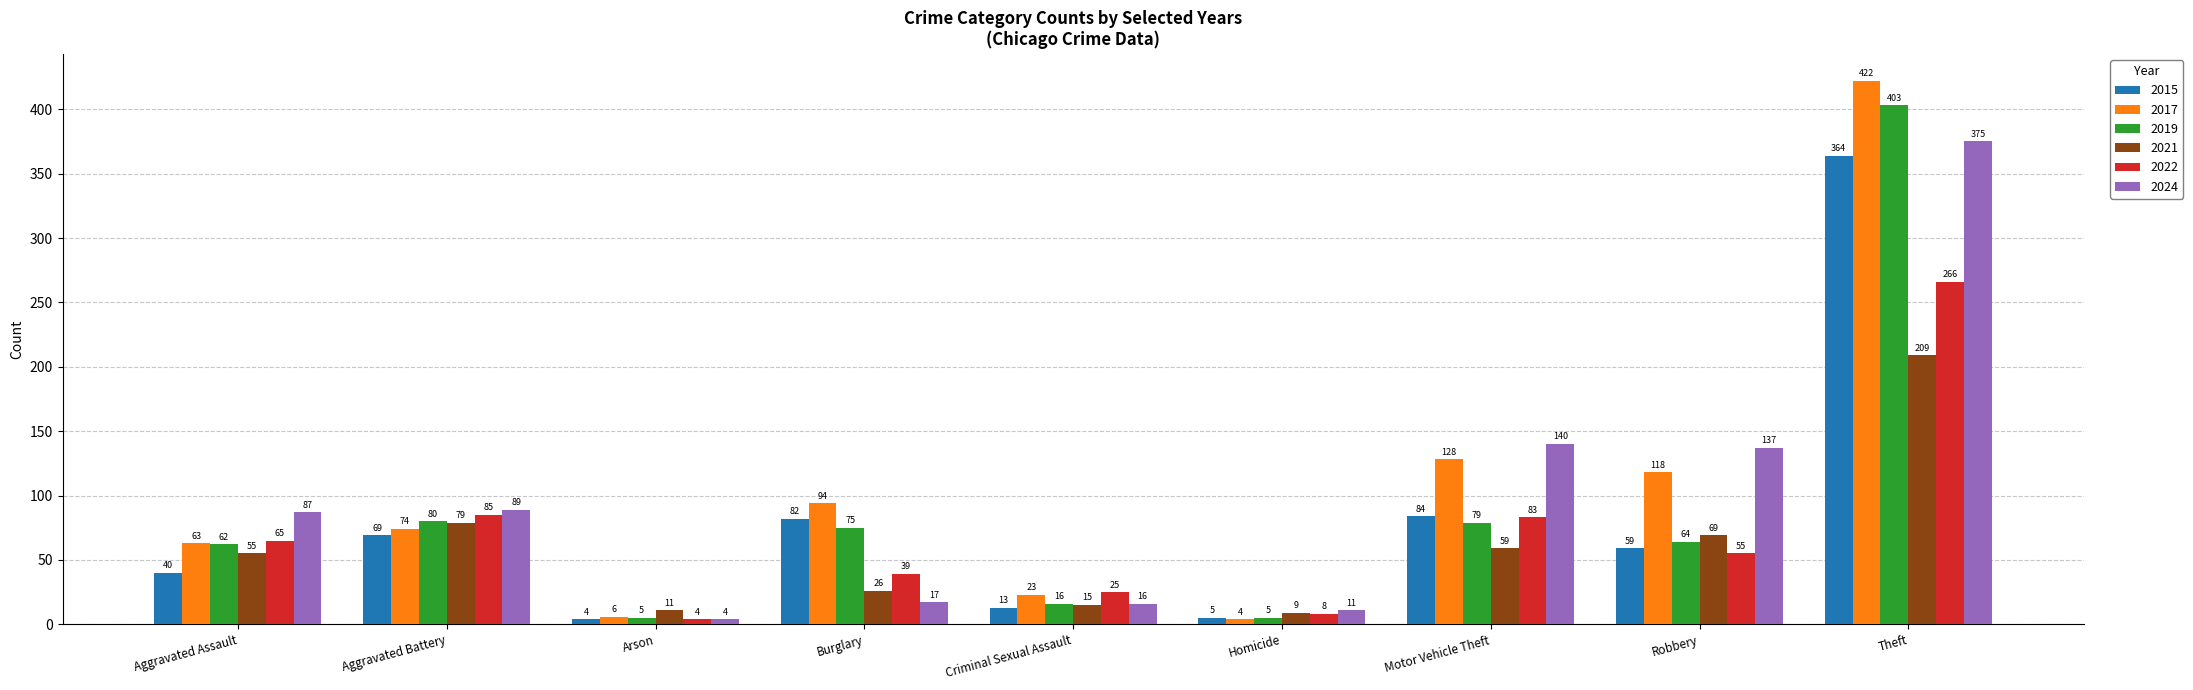

The 2015 series shows 144 at Theft. True or false?

False